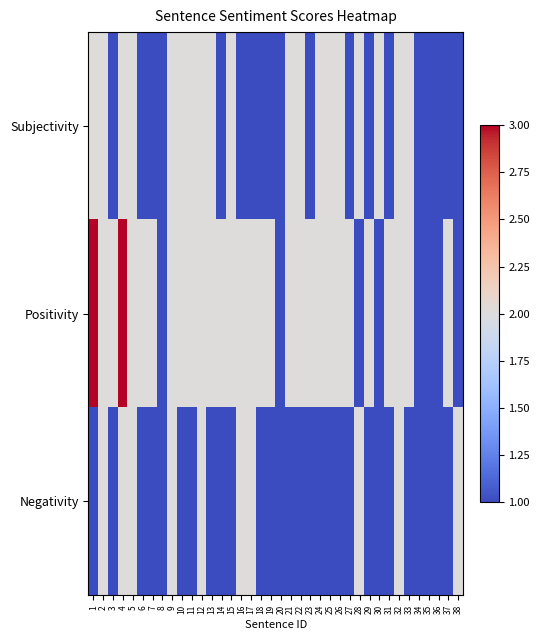

What is the difference between the highest and lowest values at 14?

1